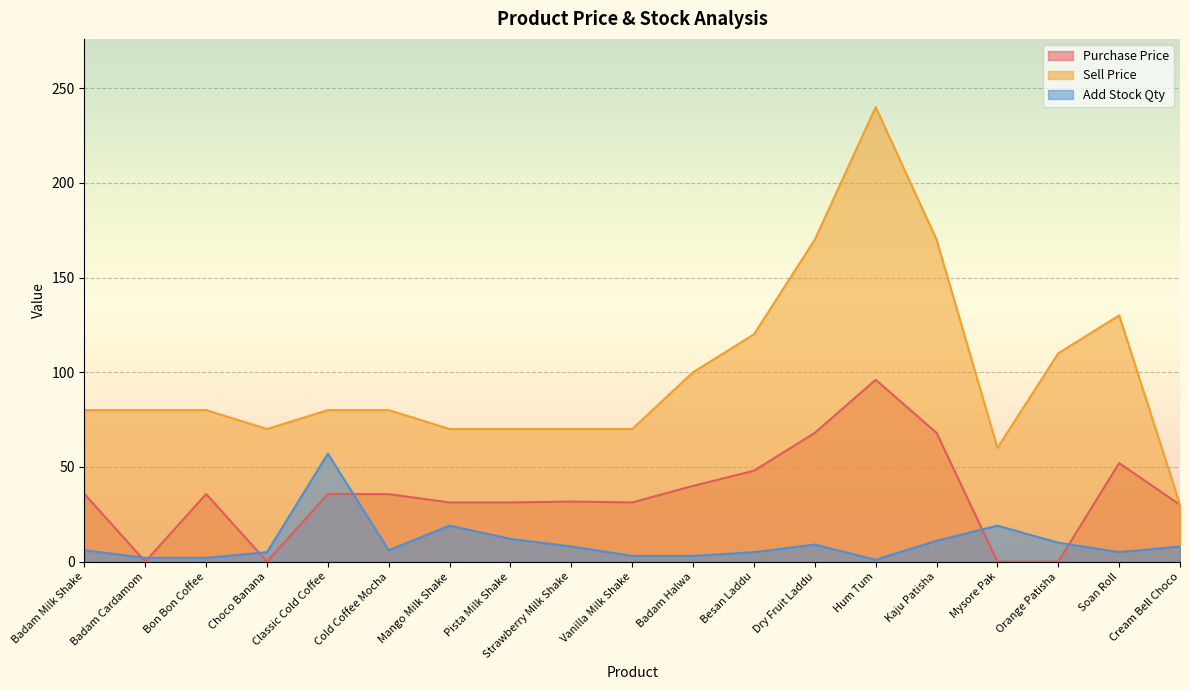

What is the total value across all series at Pista Milk Shake?

113.2